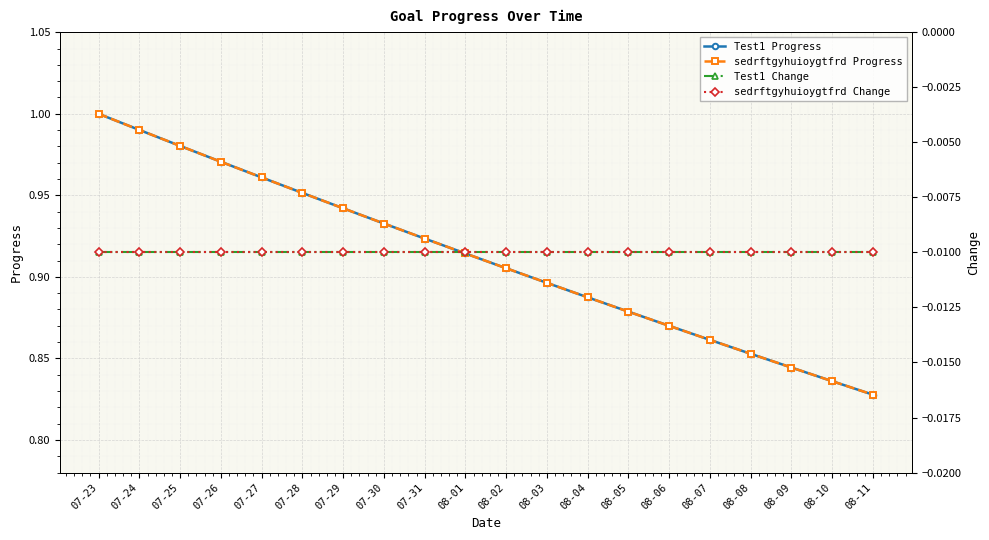

Which has a higher value, 07-28 or 07-30?

07-28